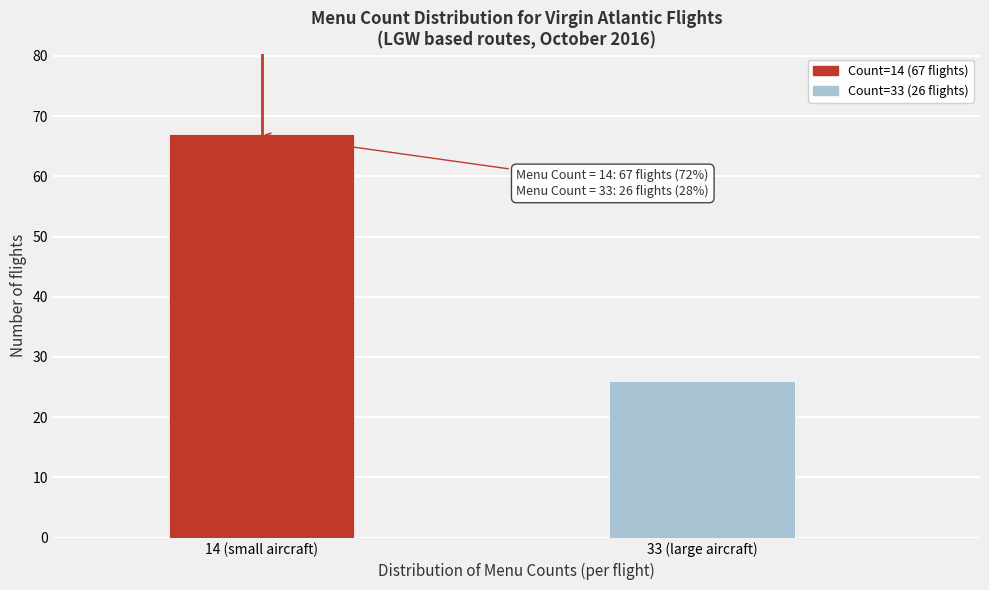

Reading right to left, what are all the values shown in this chart?

26	67